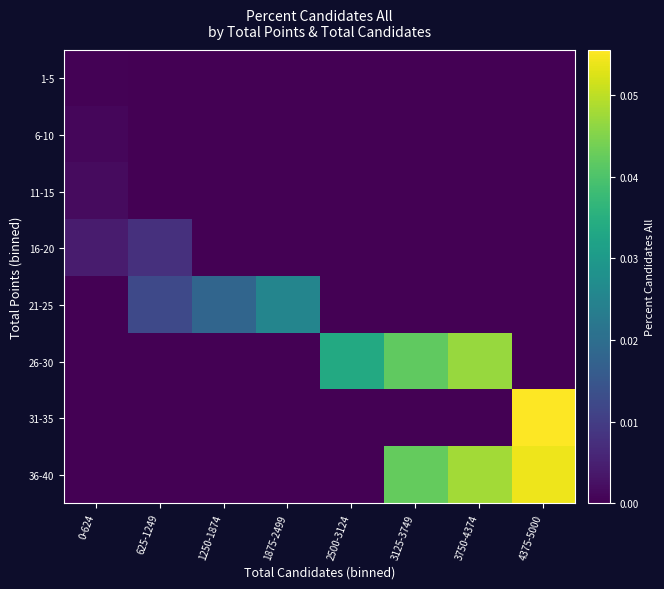

Which series changed the most between 1250-1874 and 2500-3124?

26-30